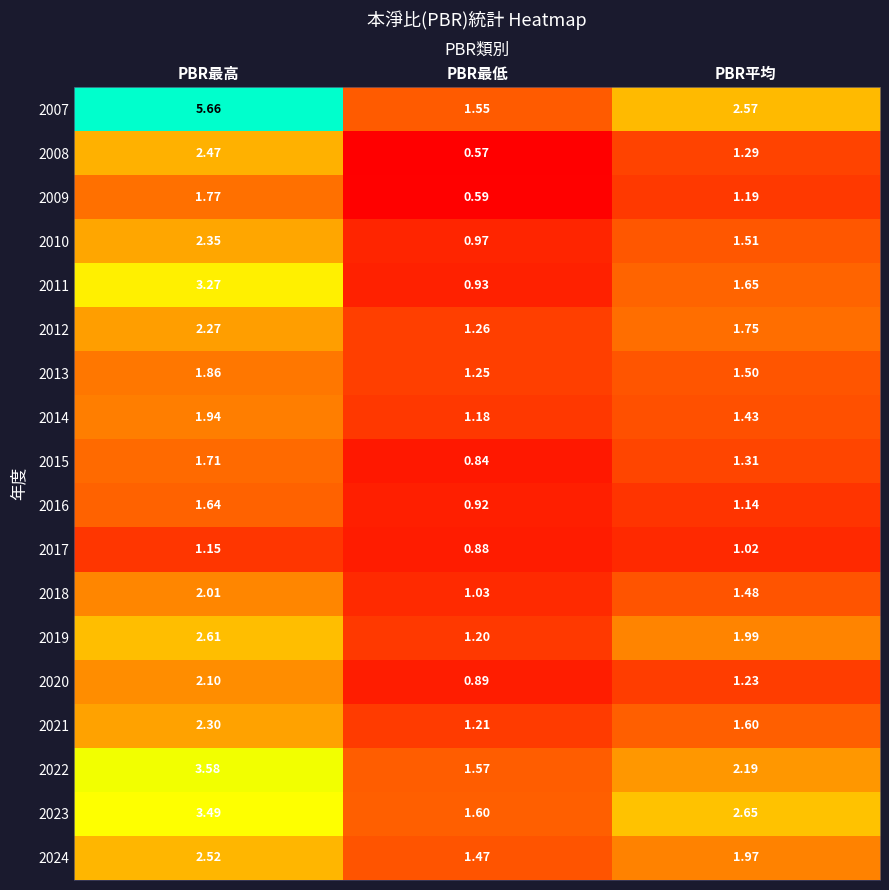

Where is 2014 nearest to the value 1?

PBR最低